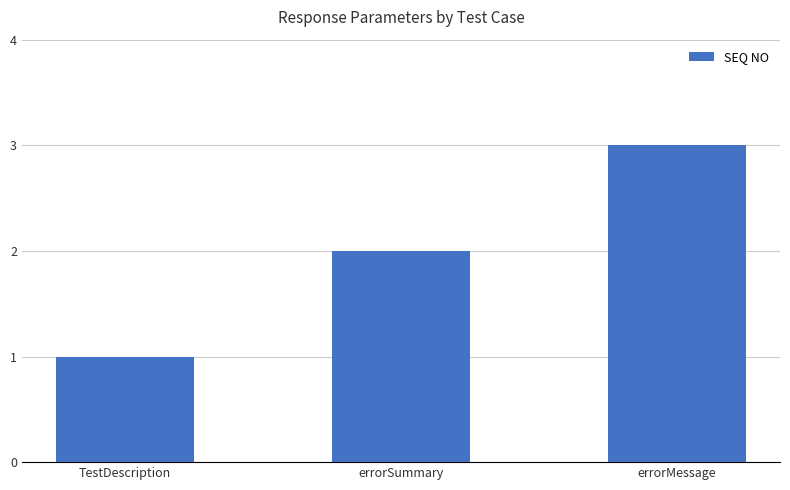

Does the chart contain stacked bars?

No